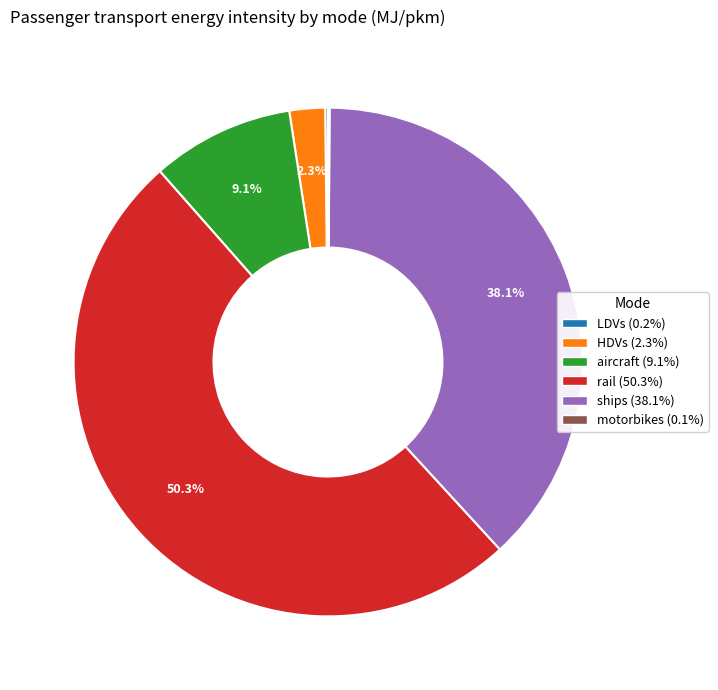

What is the ratio of the value at ships to the value at rail?

0.8